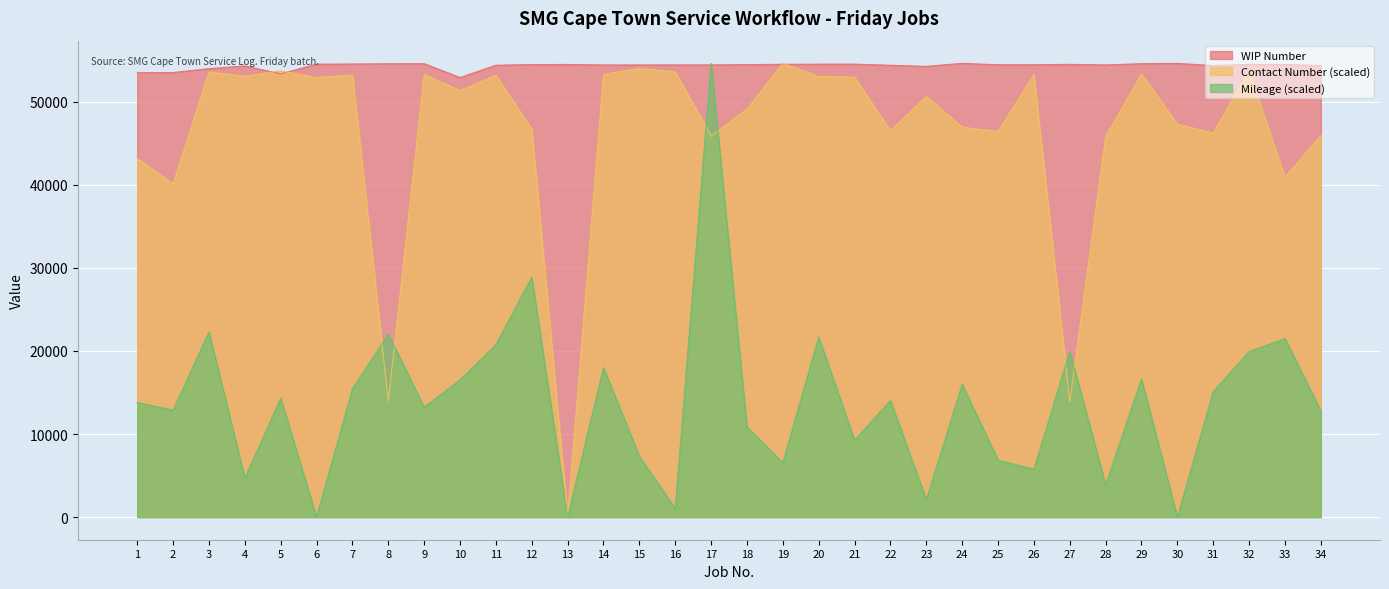

Which series has the largest total across all categories?

WIP Number